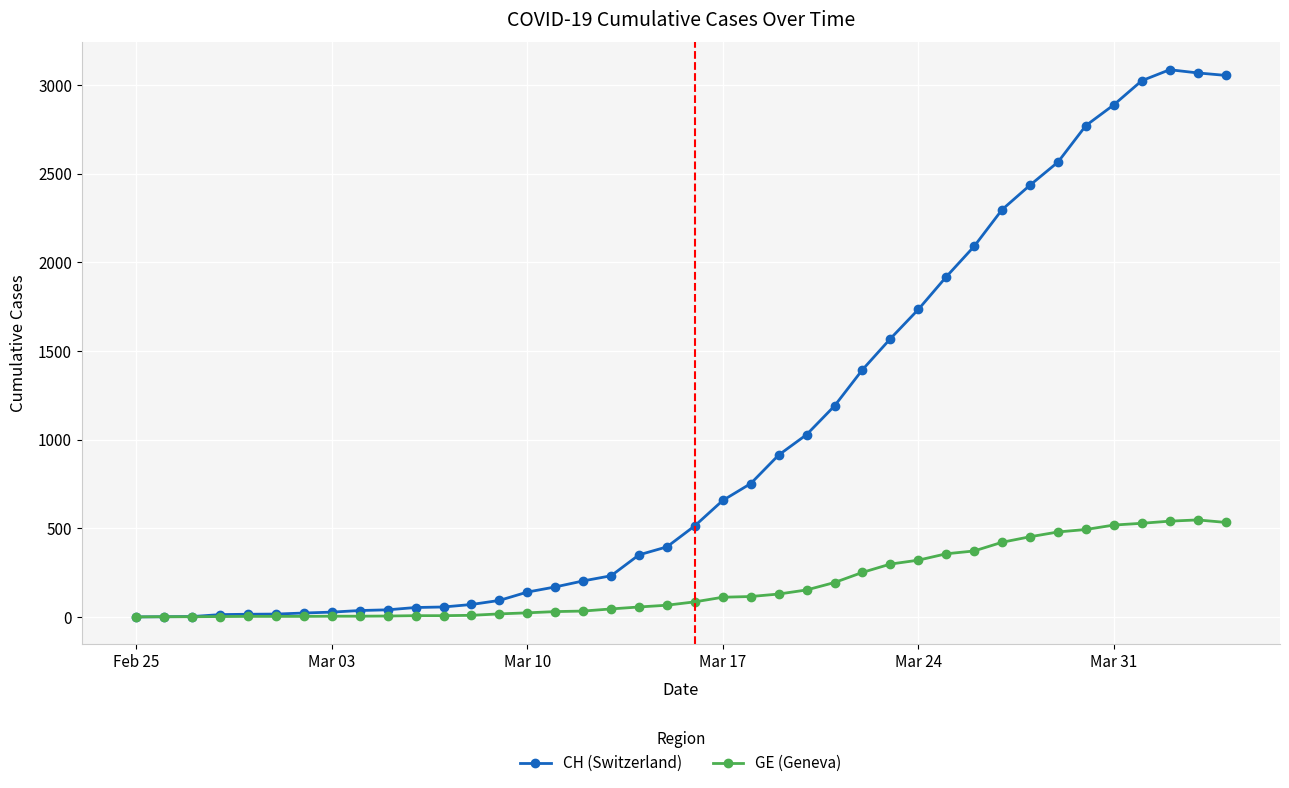

True or false: CH (Switzerland) has more than 0 points higher than both neighbors.

True